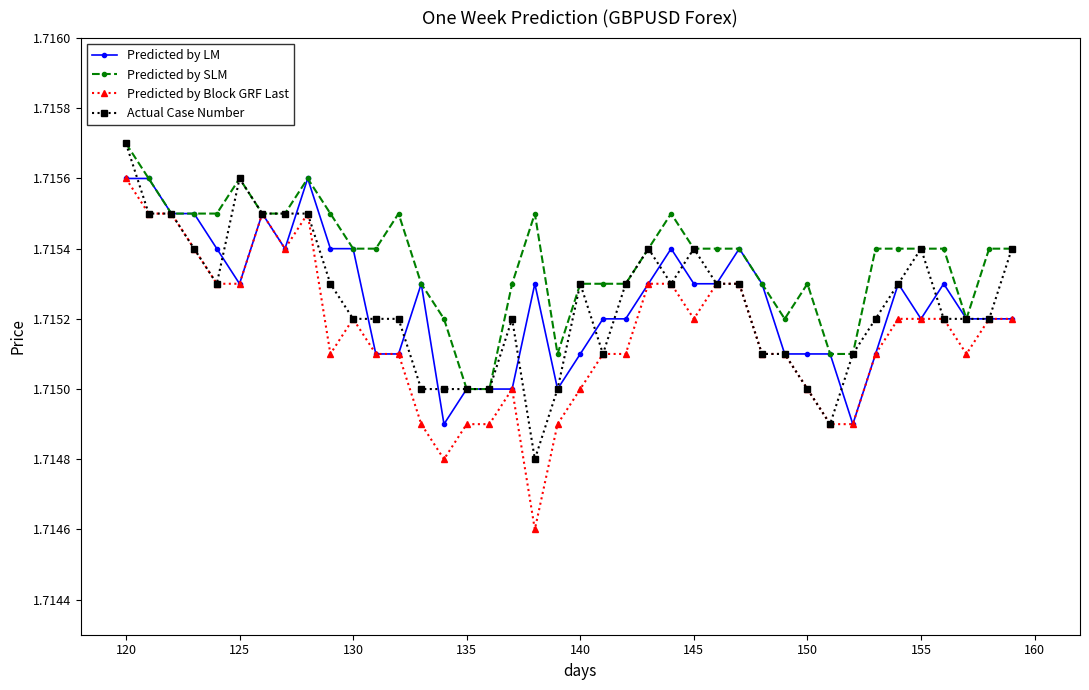

How many Predicted by LM values are between 1 and 2?

40